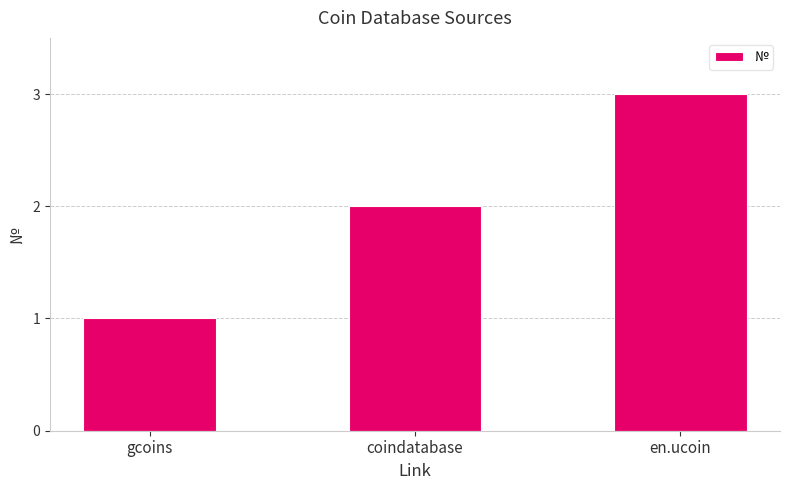

List the labels in order of value, largest first.

en.ucoin, coindatabase, gcoins